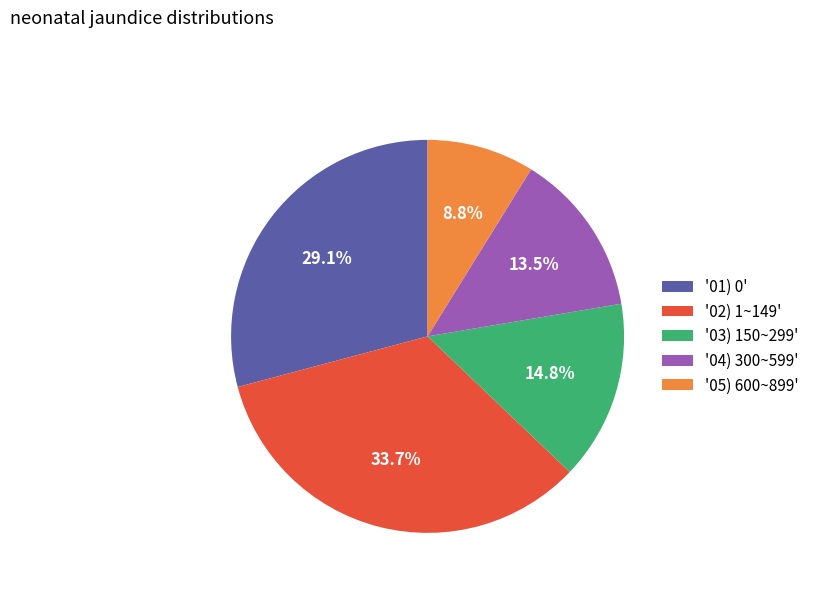

Is the sum of '04) 300~599' and '05) 600~899' greater than half?

No